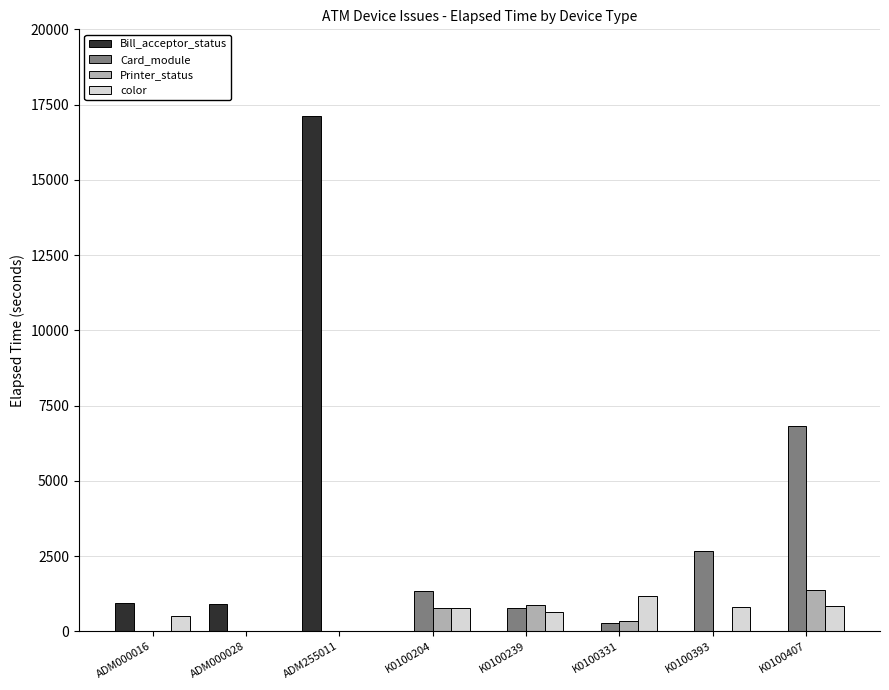

What is the sum of the Card_module values at K0100239 and K0100204?

2129